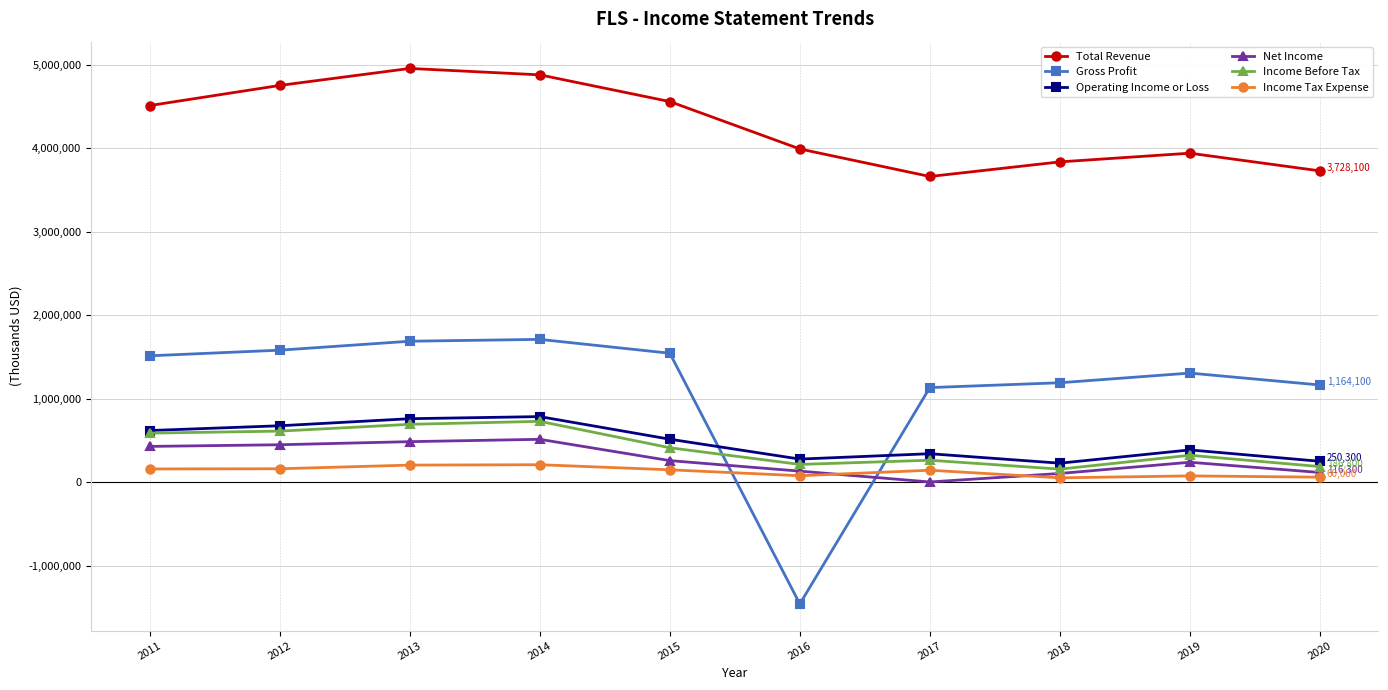

Count the number of data series in this chart.

6